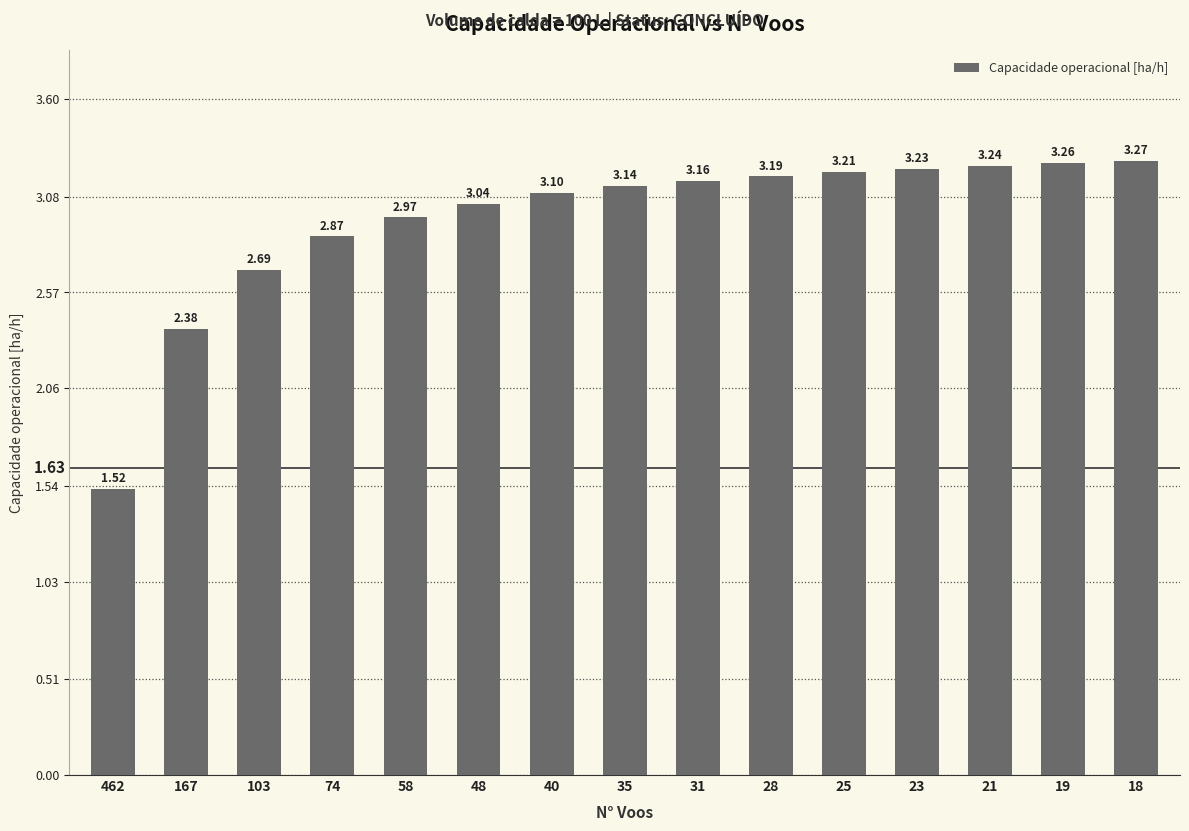

What is the sum of the values at 18 and 40?

6.4